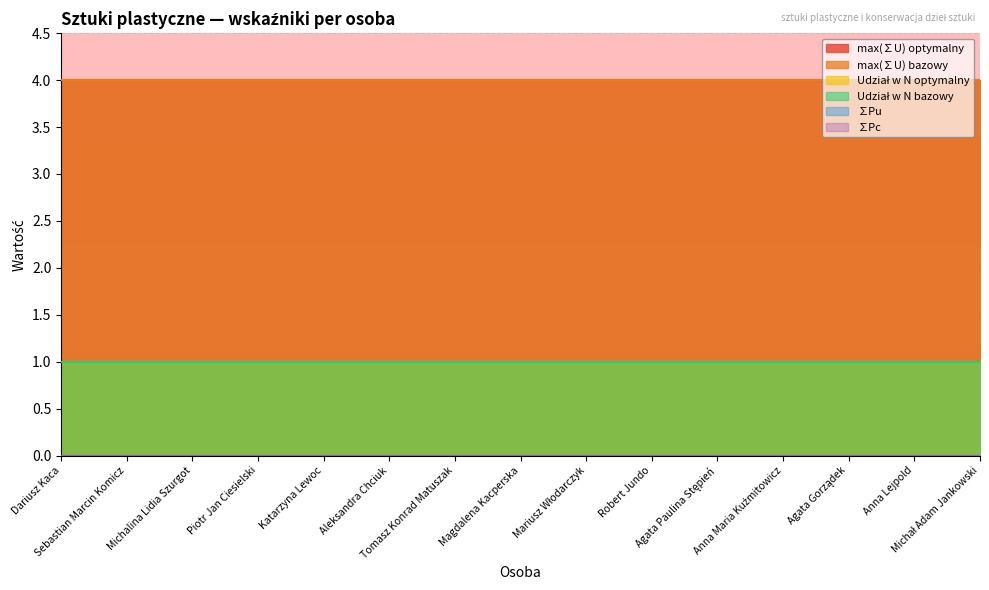

What are all the series names shown in the legend?

max(∑U) optymalny, max(∑U) bazowy, Udział w N optymalny, Udział w N bazowy, ∑Pu, ∑Pc